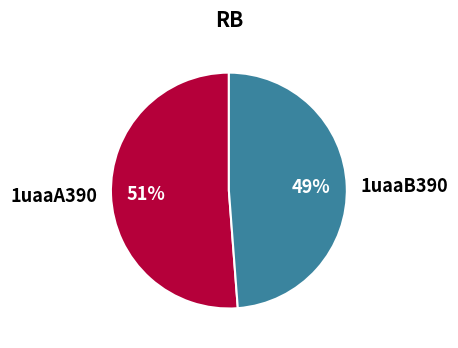

Between 1uaaB390 and 1uaaA390, which is larger?

1uaaA390